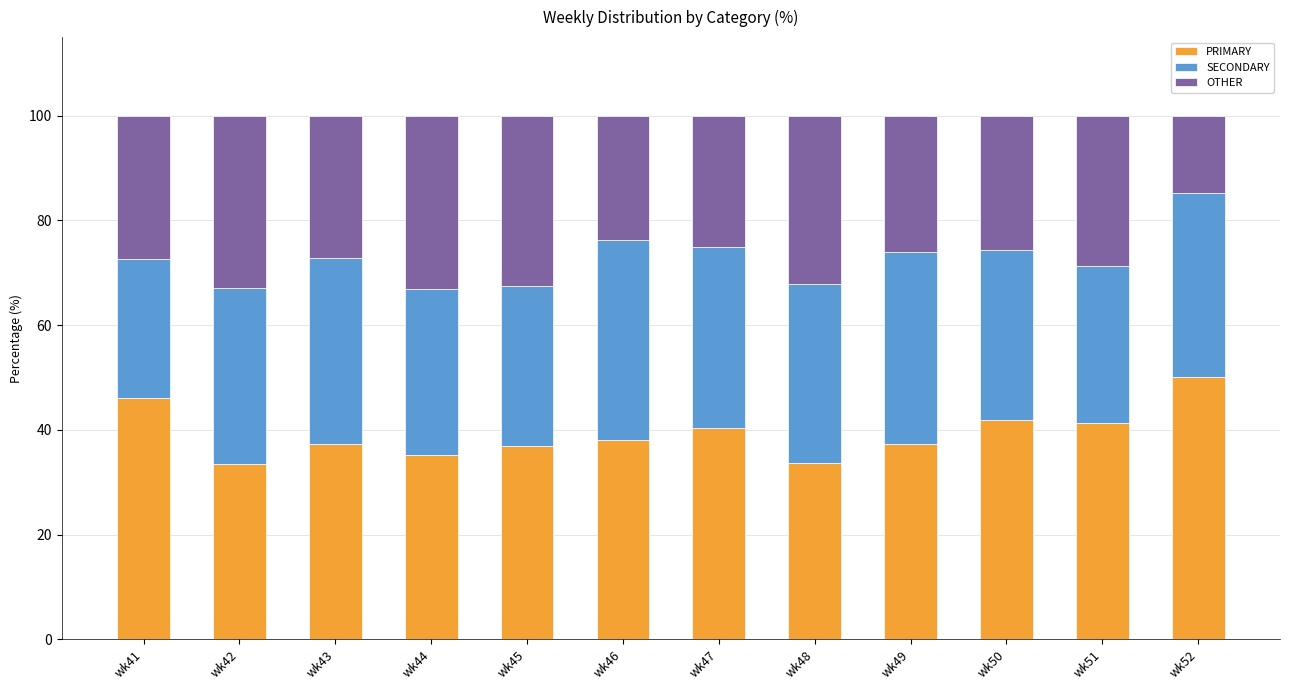

What is the total value across all series at wk42?

100.0